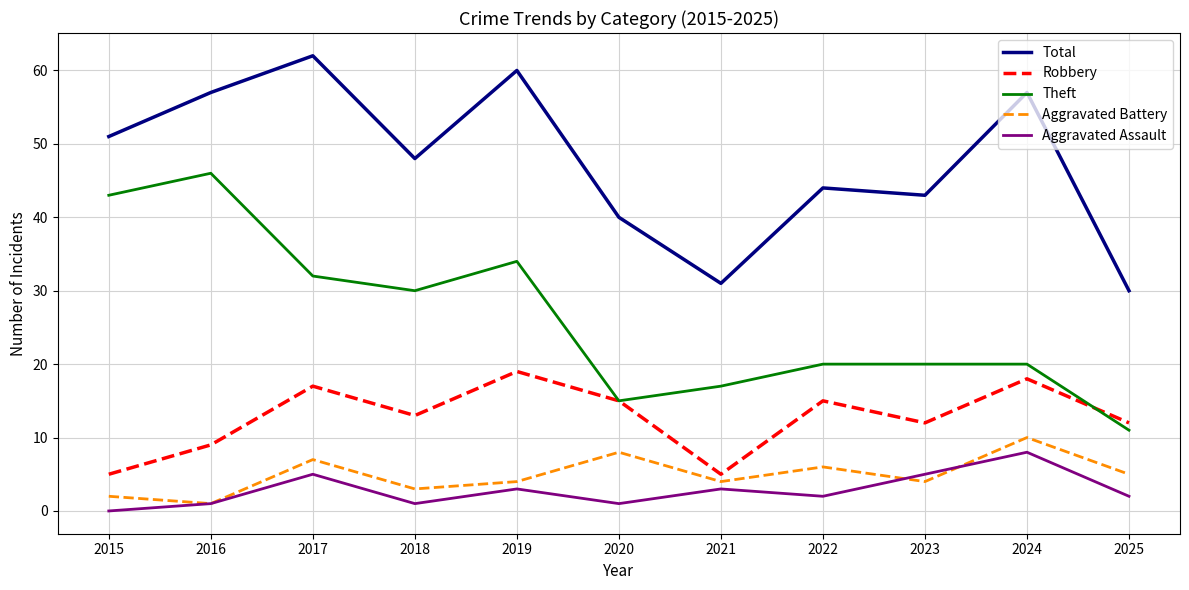

True or false: Theft and Aggravated Battery intersect in this chart.

False